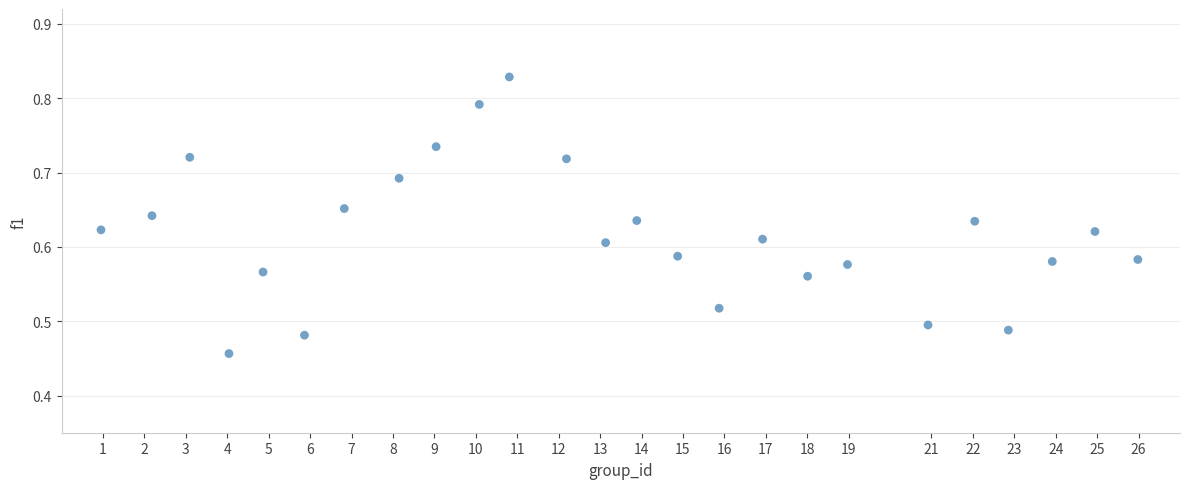

What is the range of X values (max minus min)?

25.0